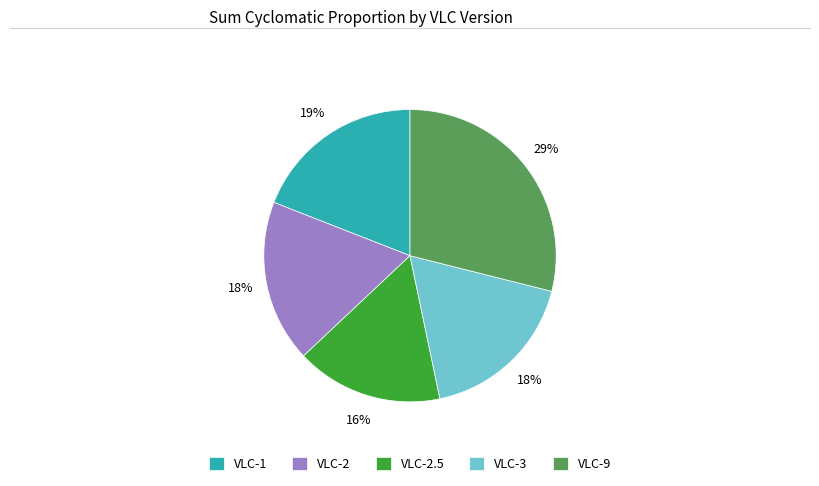

Does VLC-9 account for over 50% of the chart?

No